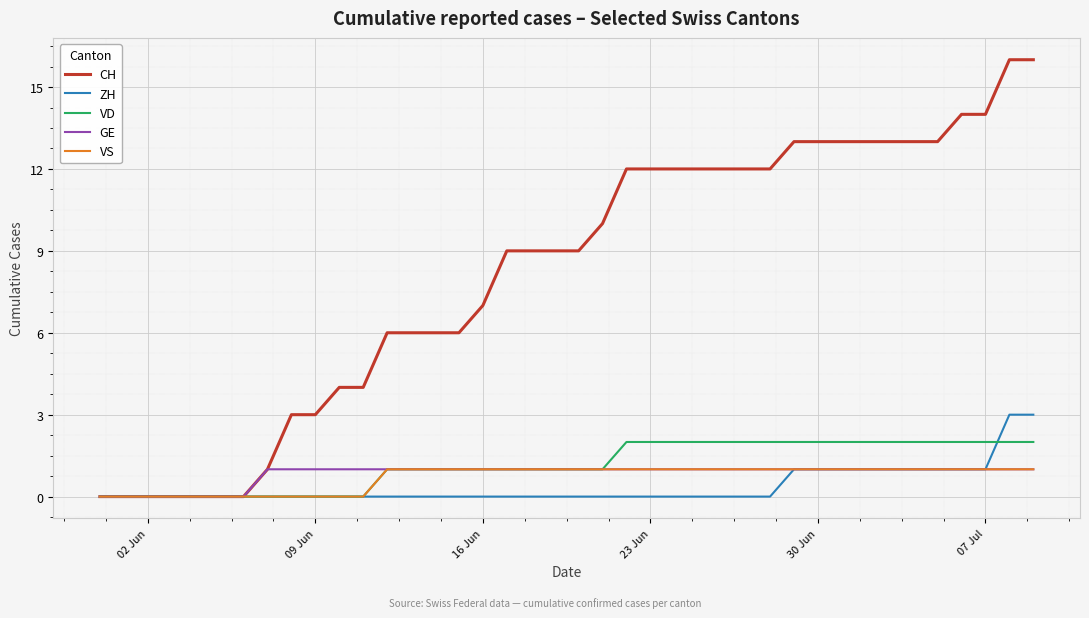

What is the difference between the maximum and minimum values in the GE series?

1